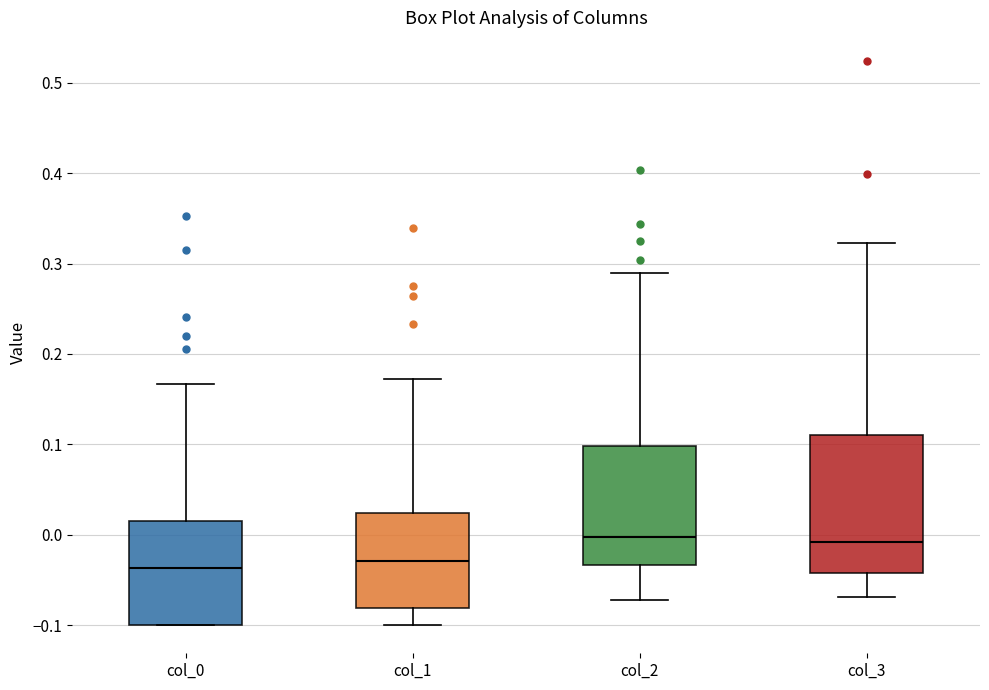

Reading left to right, transcribe this box plot: for each box, give where its median line is, the range the box spans, and where its two whiskers end, as read against the y-axis. The values are not printed on the chart, so give them approximately, as read against the axis.

col_0: median -0.04, box -0.10 to 0.01, whiskers -0.10 to 0.17
col_1: median -0.03, box -0.08 to 0.02, whiskers -0.10 to 0.17
col_2: median 0.00, box -0.03 to 0.10, whiskers -0.07 to 0.29
col_3: median -0.01, box -0.04 to 0.11, whiskers -0.07 to 0.32